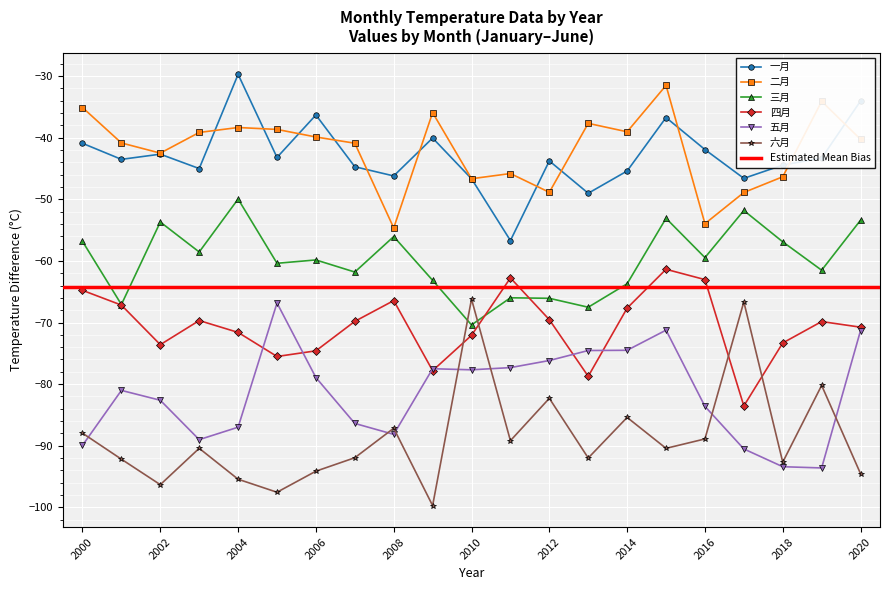

At which label is 一月 closest to -43?

2005